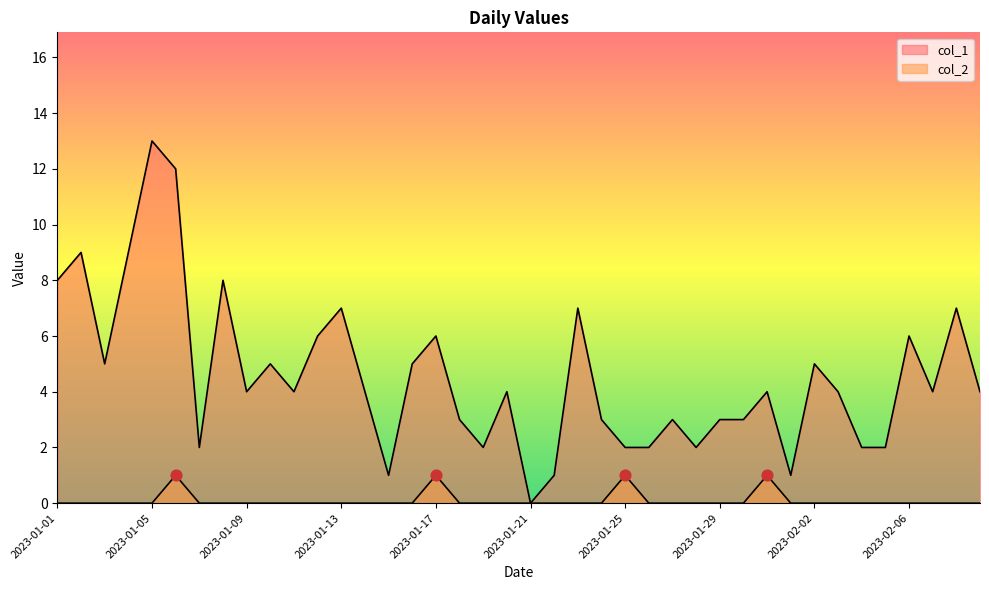

Is the value of col_2 at 2023-01-06 greater than the value of col_1 at 2023-02-04?

No